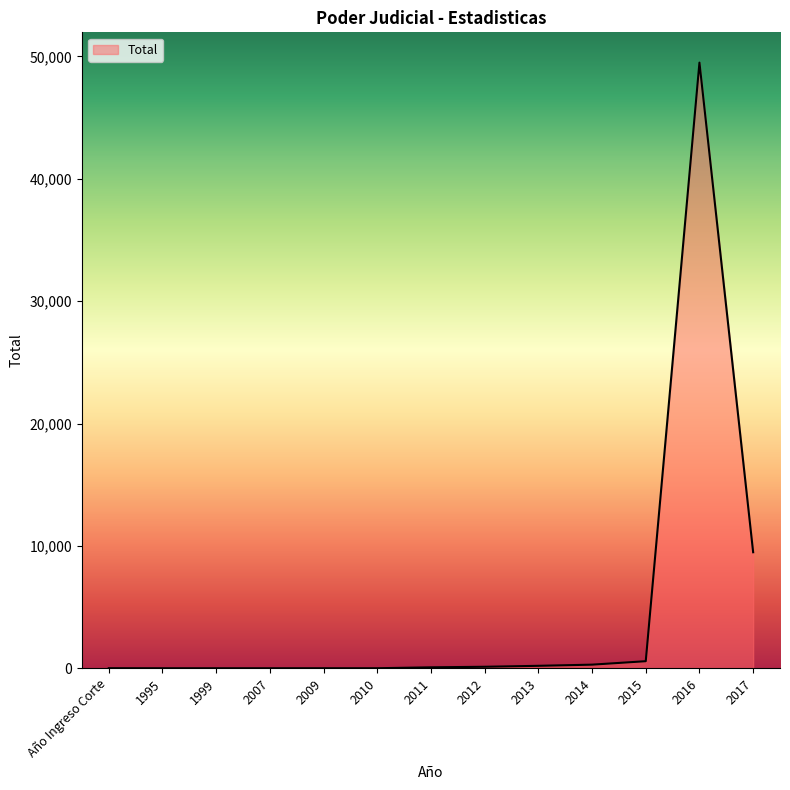

What is the difference between the maximum and minimum values?

49498